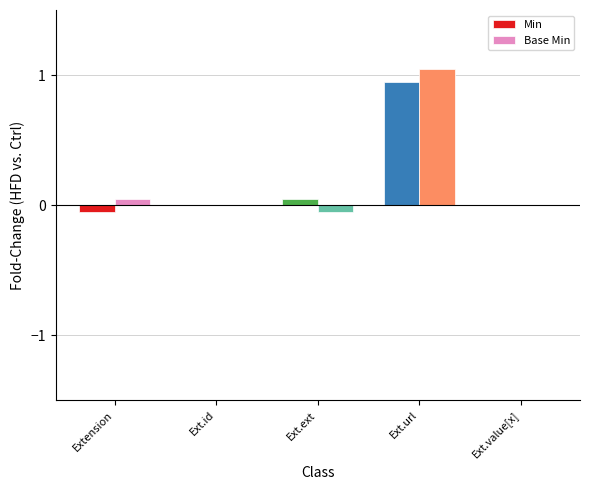

Which series changed the most between Ext.id and Ext.url?

Base Min